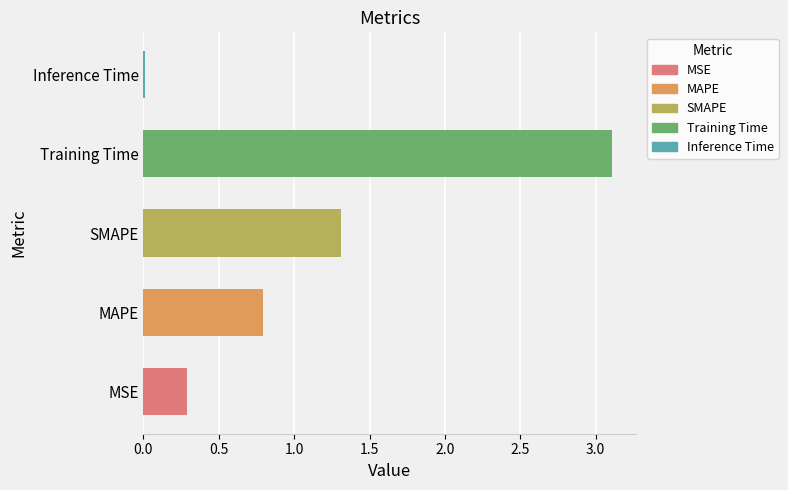

What position from the right is Training Time?

2